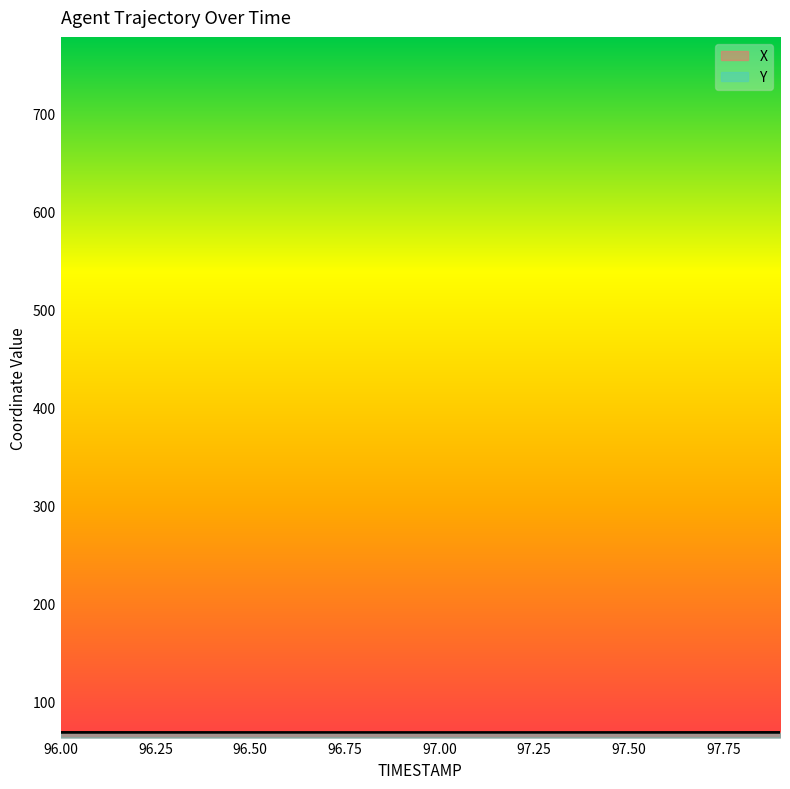

Rank the series by their average value, from lowest to highest.

X, Y